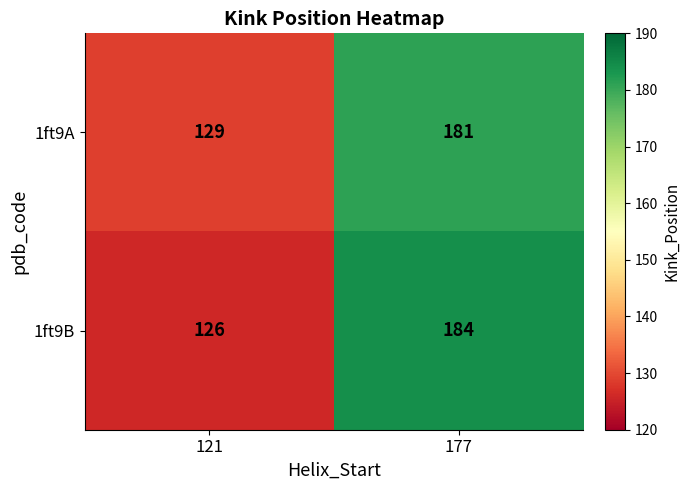

What is the total value across all series at 121?

255